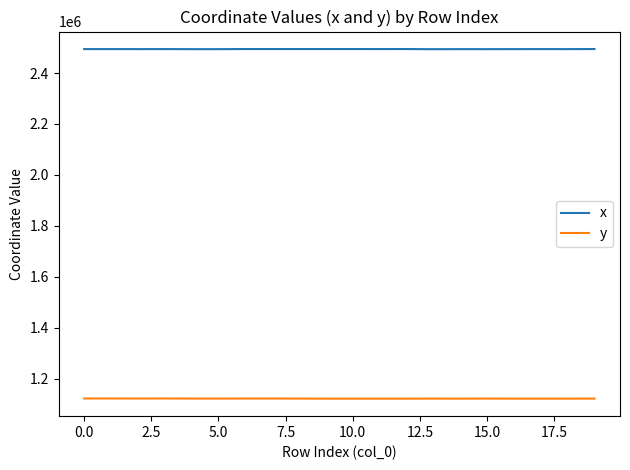

True or false: x and y cross at least once.

False